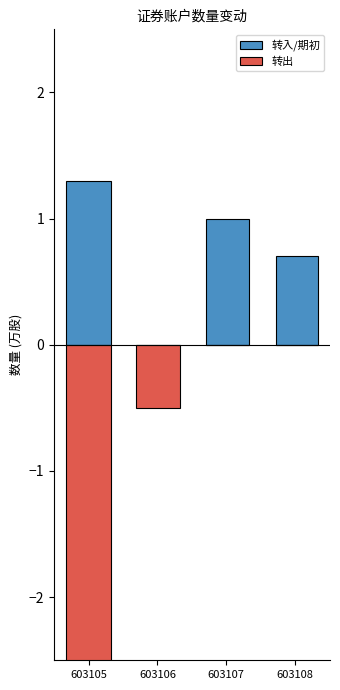

True or false: 转出 has a value of -2.6 at 603105.

True